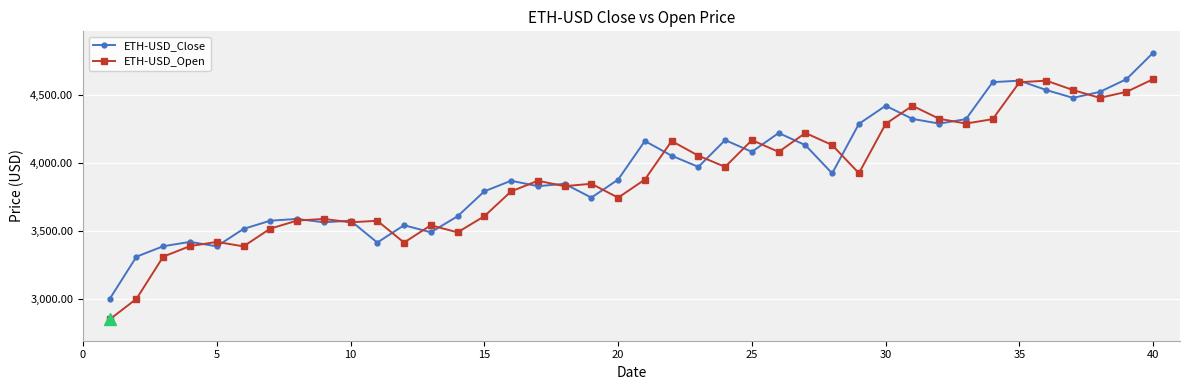

After their last crossing, which series has the higher values: ETH-USD_Close or ETH-USD_Open?

ETH-USD_Close